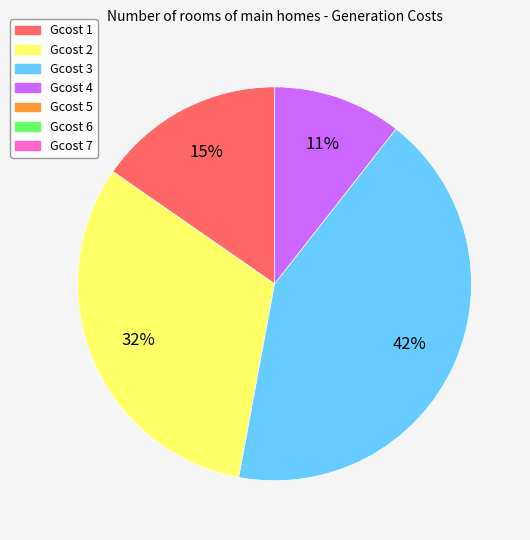

To the nearest percent, what is the average slice percentage?

25%